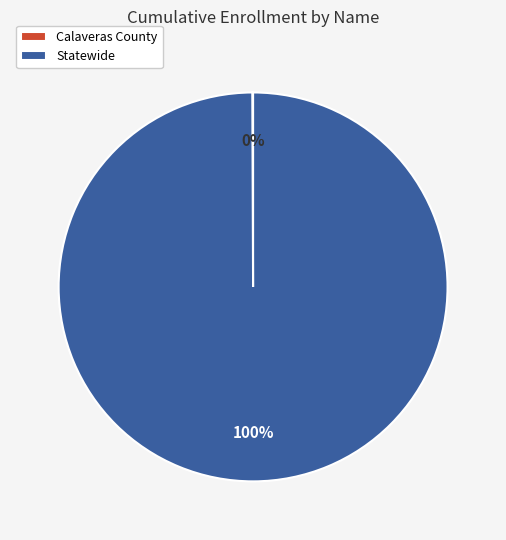

To the nearest percent, what is the average slice percentage?

50%